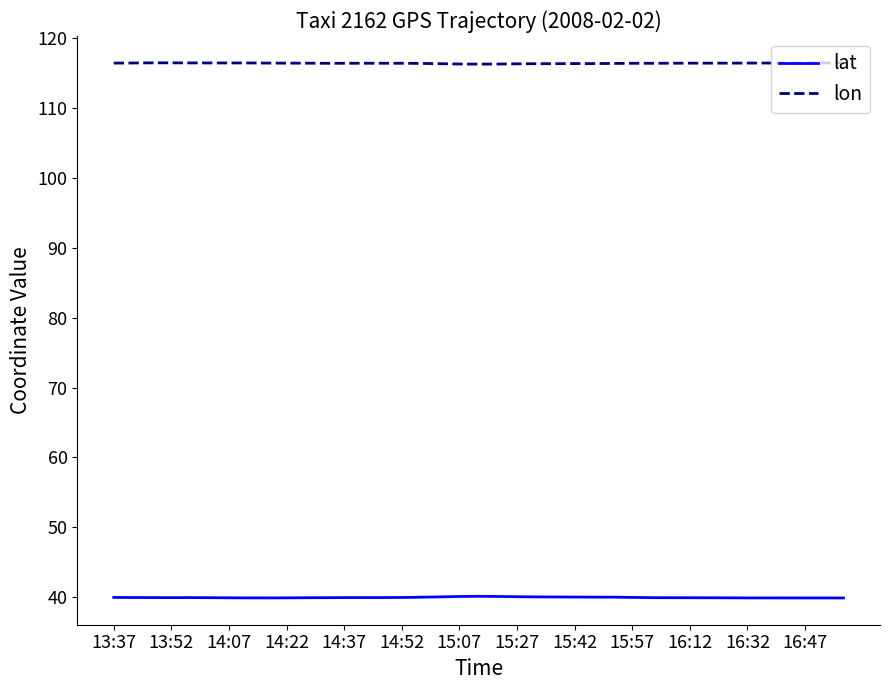

True or false: lon and lat cross at least once.

False